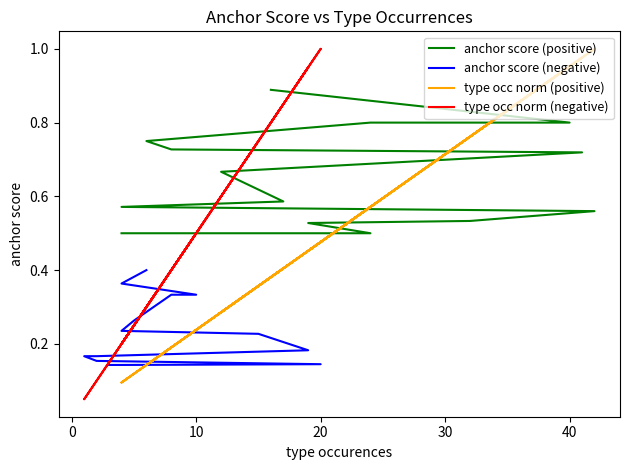

How many lines are shown in the chart?

4